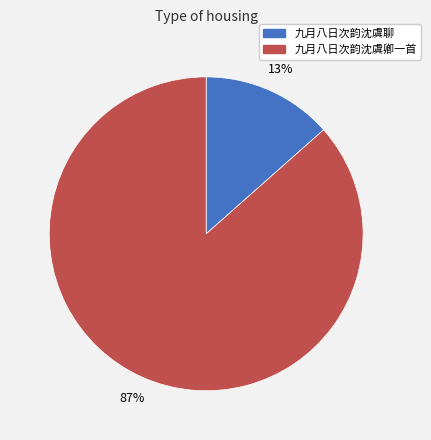

Which slice is the smallest?

九月八日次韵沈虞聊